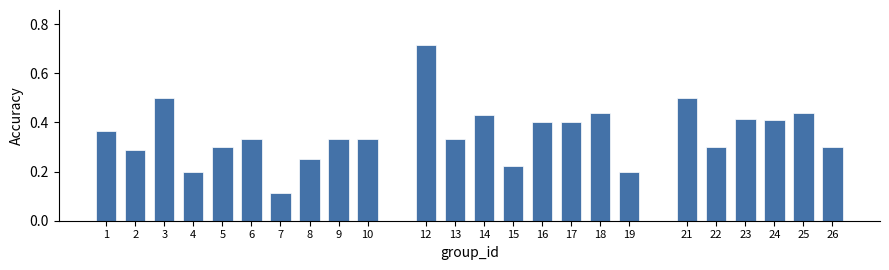

What is the sum of all values?

8.5